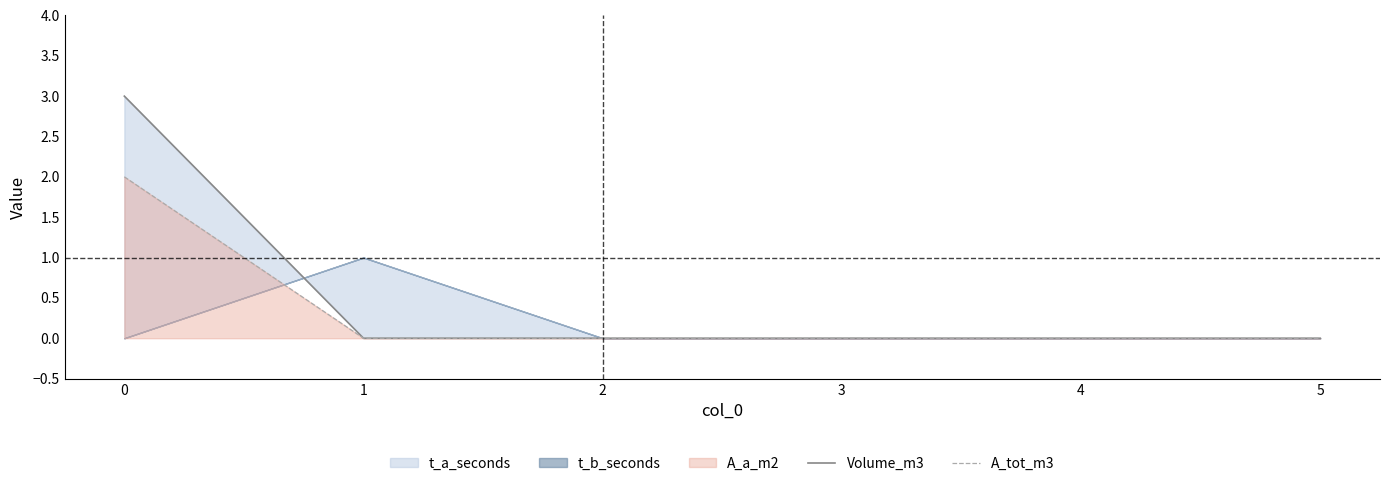

True or false: Volume_m3 has a value of -2 at 3.

False